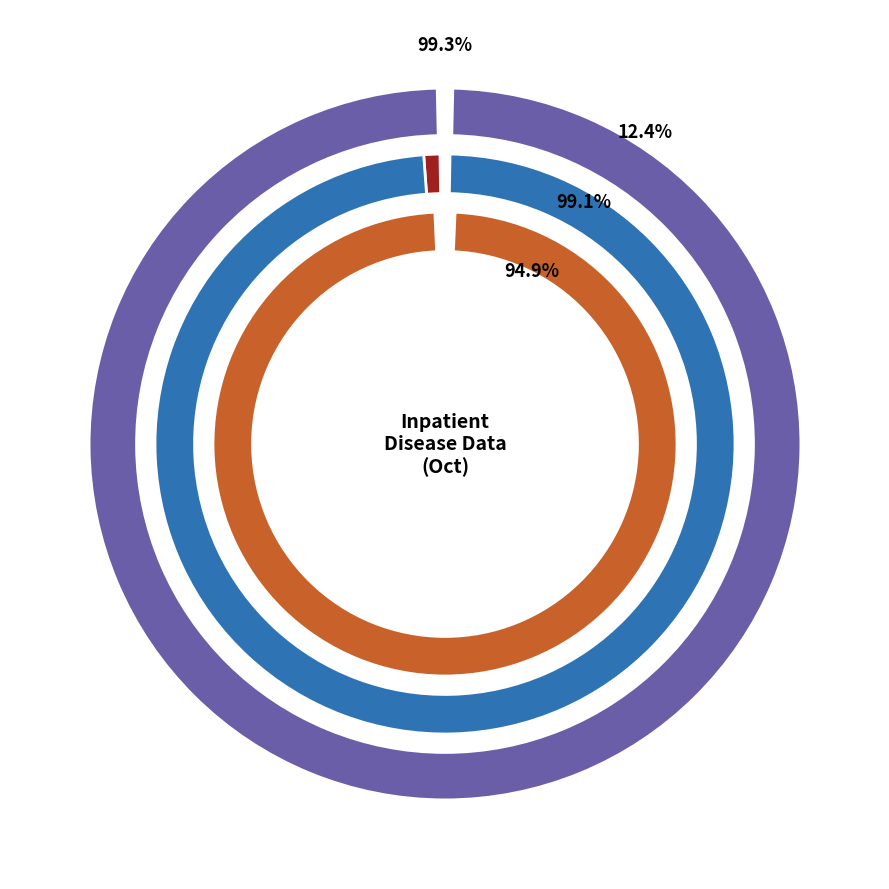

Which has a higher value, Malaria (Microscopy Tests) - Plasmodium vivax or Malaria (Microscopy Tests) - Plasmodium falciparum?

Malaria (Microscopy Tests) - Plasmodium vivax